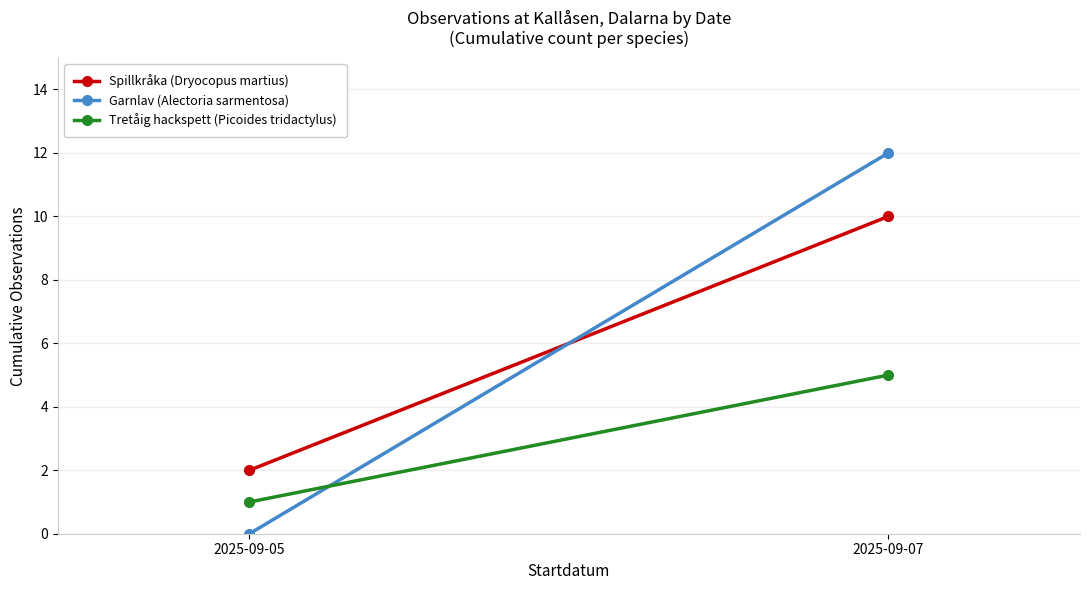

What are all the series names shown in the legend?

Spillkråka (Dryocopus martius), Garnlav (Alectoria sarmentosa), Tretåig hackspett (Picoides tridactylus)